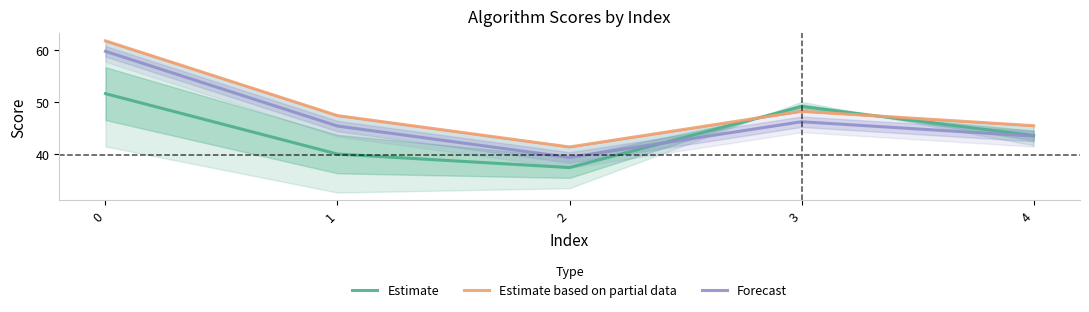

What is the approximate value of Estimate based on partial data at 4?

45.5